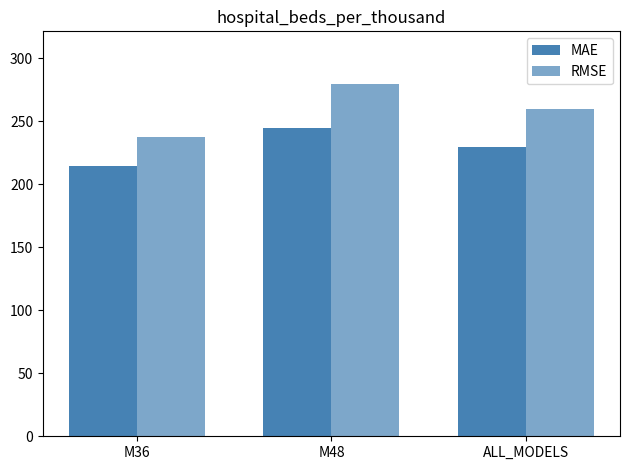

How many bars are there in each group?

2